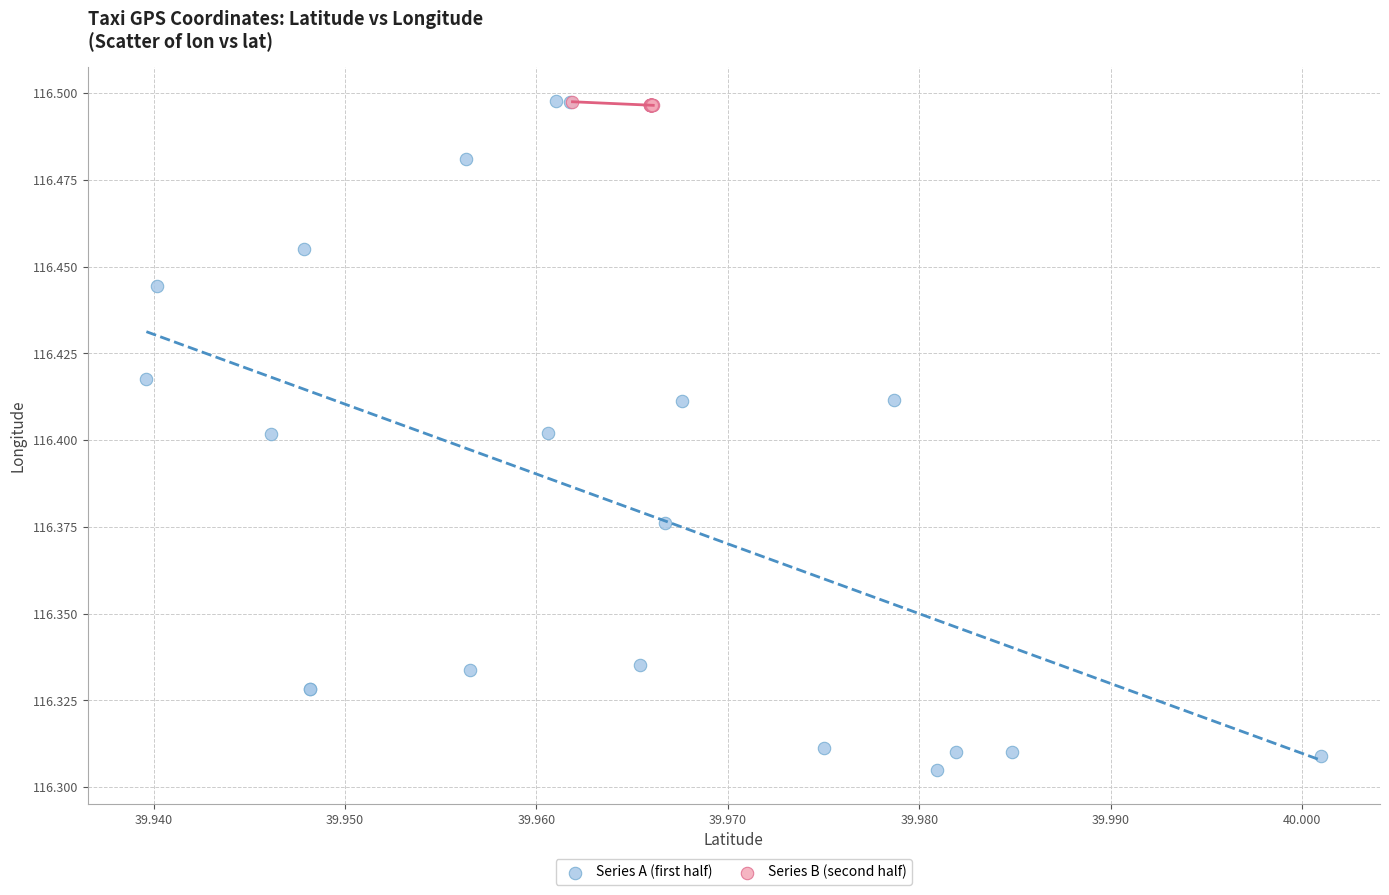

Which series contains the lowest Y value?

Series A (first half)